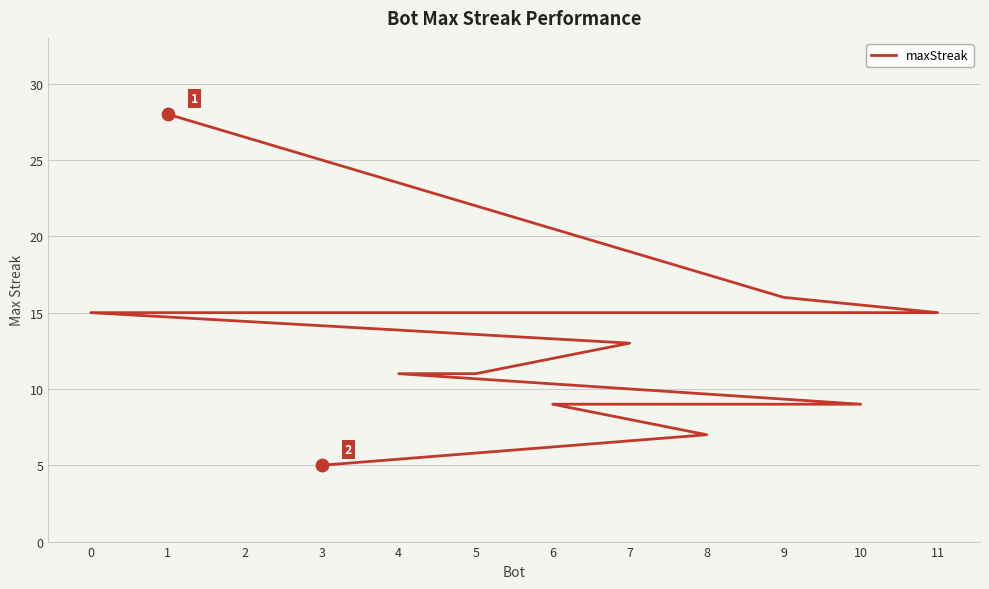

What is the ratio of the value at 4 to the value at 5?

1.0